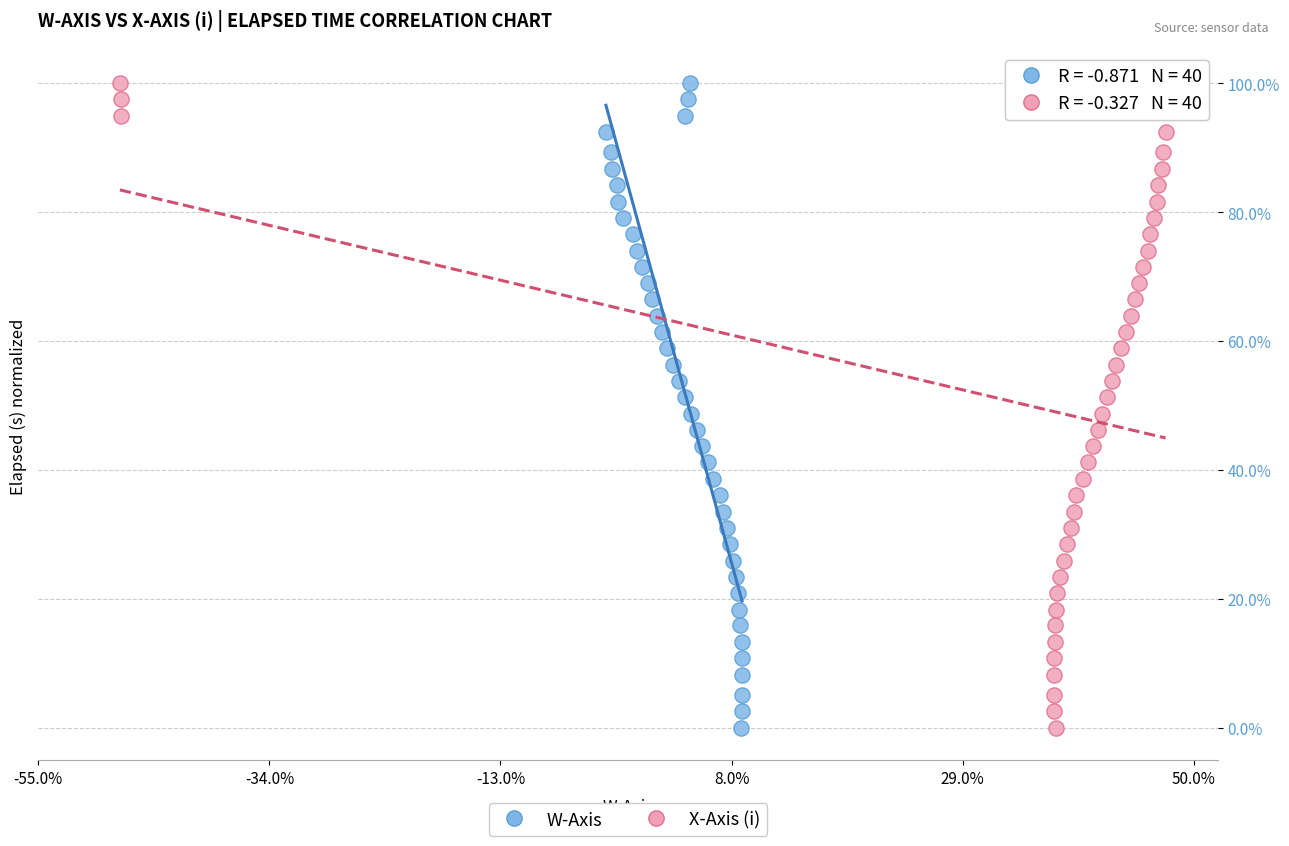

What are all the series names shown in the legend?

W-Axis, X-Axis (i)